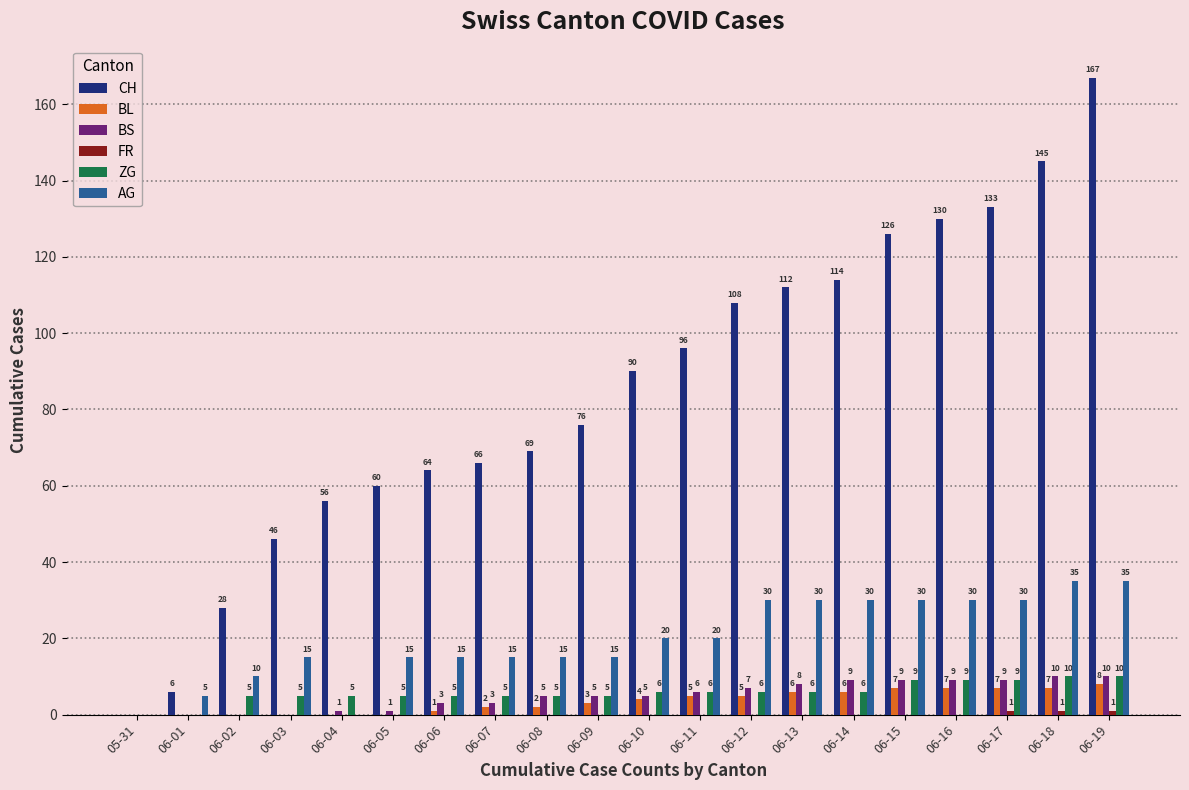

How many groups of bars are there?

20